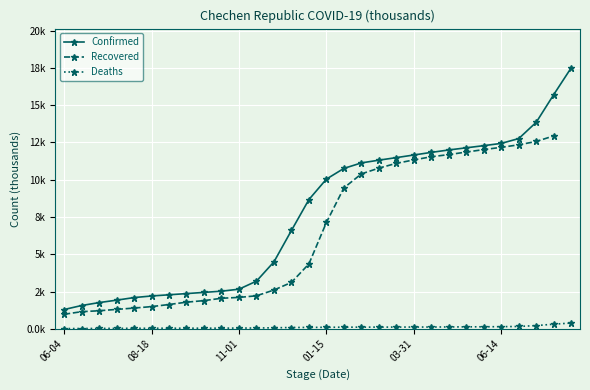

Count the number of data series in this chart.

3